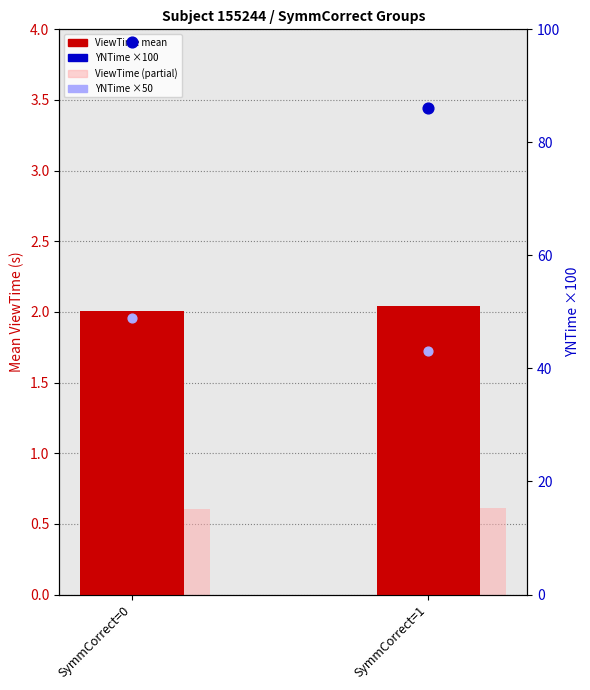

At which category is the sum across all series the highest?

SymmCorrect=0